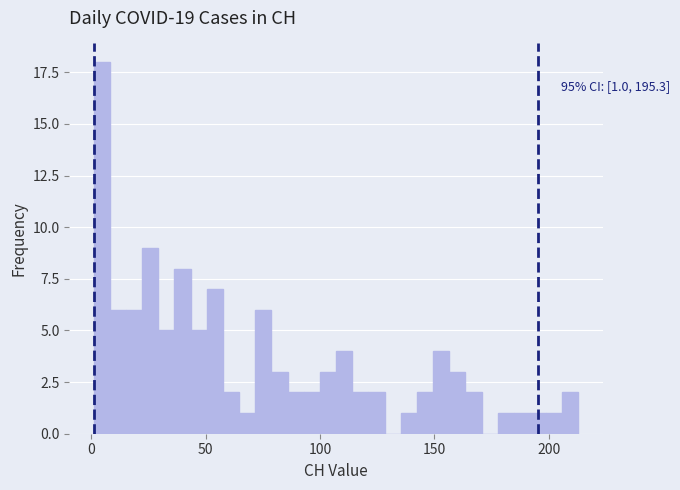

Around what value on the x-axis is the tallest bar? Give the approximate position of its centre, as read against the axis.

5